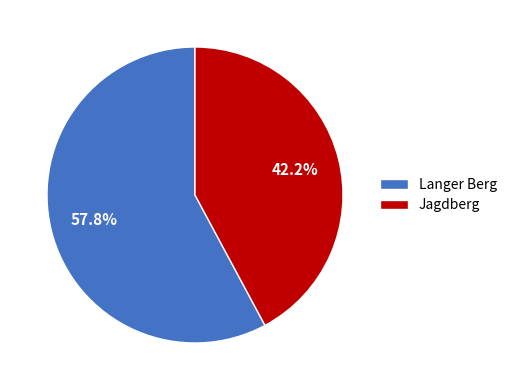

Does any single category account for the majority?

Yes